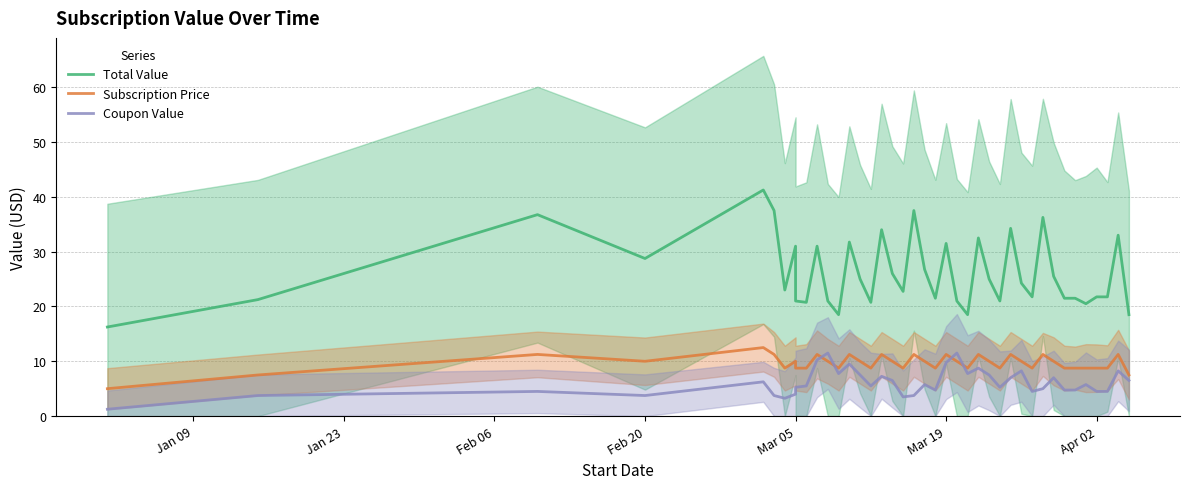

At which label is Subscription Price closest to 8?

Jan 23